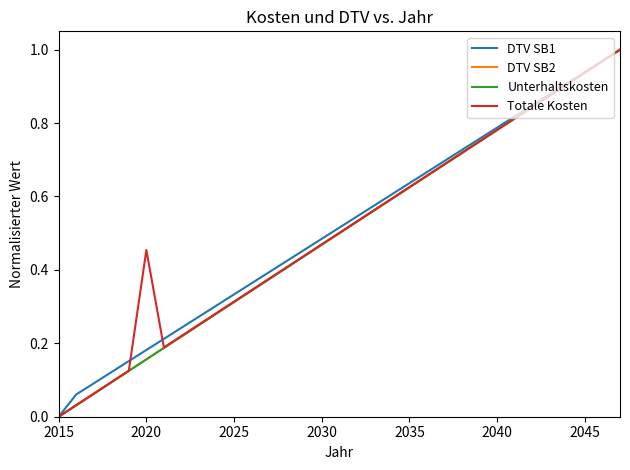

What are all the series names shown in the legend?

DTV SB1, DTV SB2, Unterhaltskosten, Totale Kosten